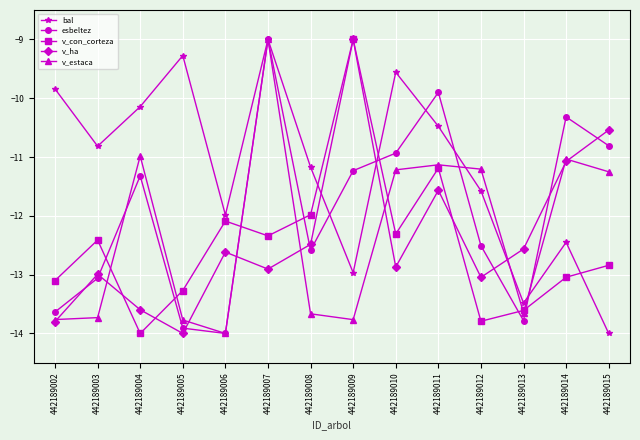

What is the sum of the v_con_corteza values at 442189009 and 442189013?

-22.6